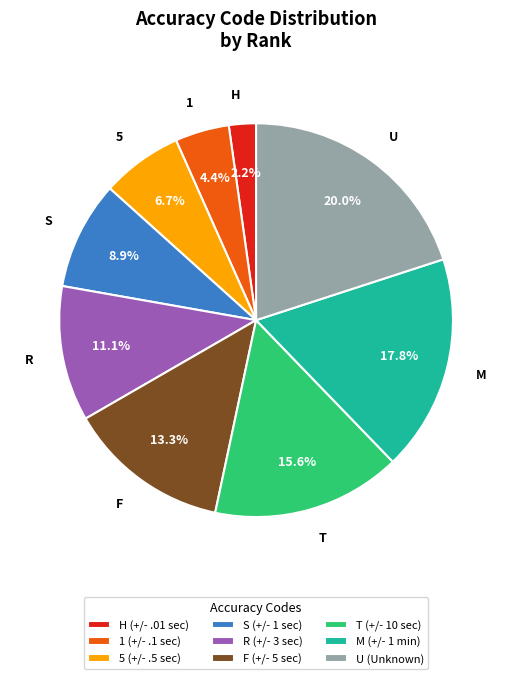

True or false: F accounts for 23% of the total.

False